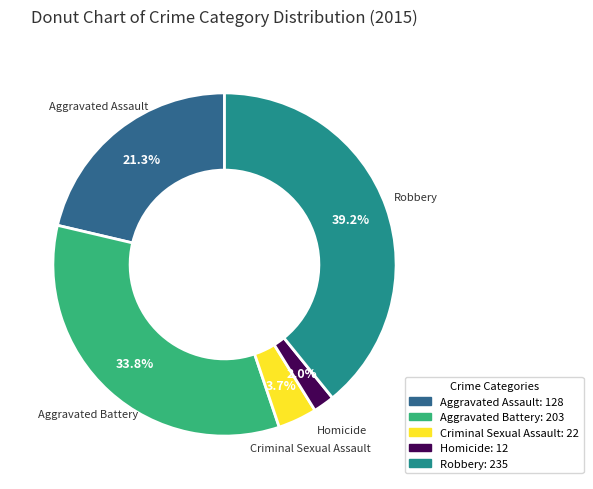

How much of the chart is everything except Aggravated Assault?

78.7%